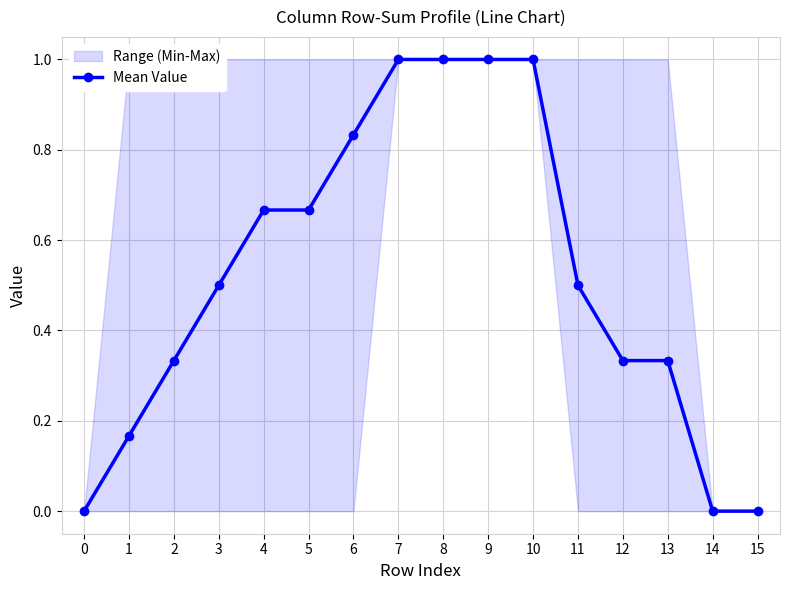

List the labels in order of value, smallest first.

0, 14, 15, 1, 2, 12, 13, 3, 11, 4, 5, 6, 7, 8, 9, 10